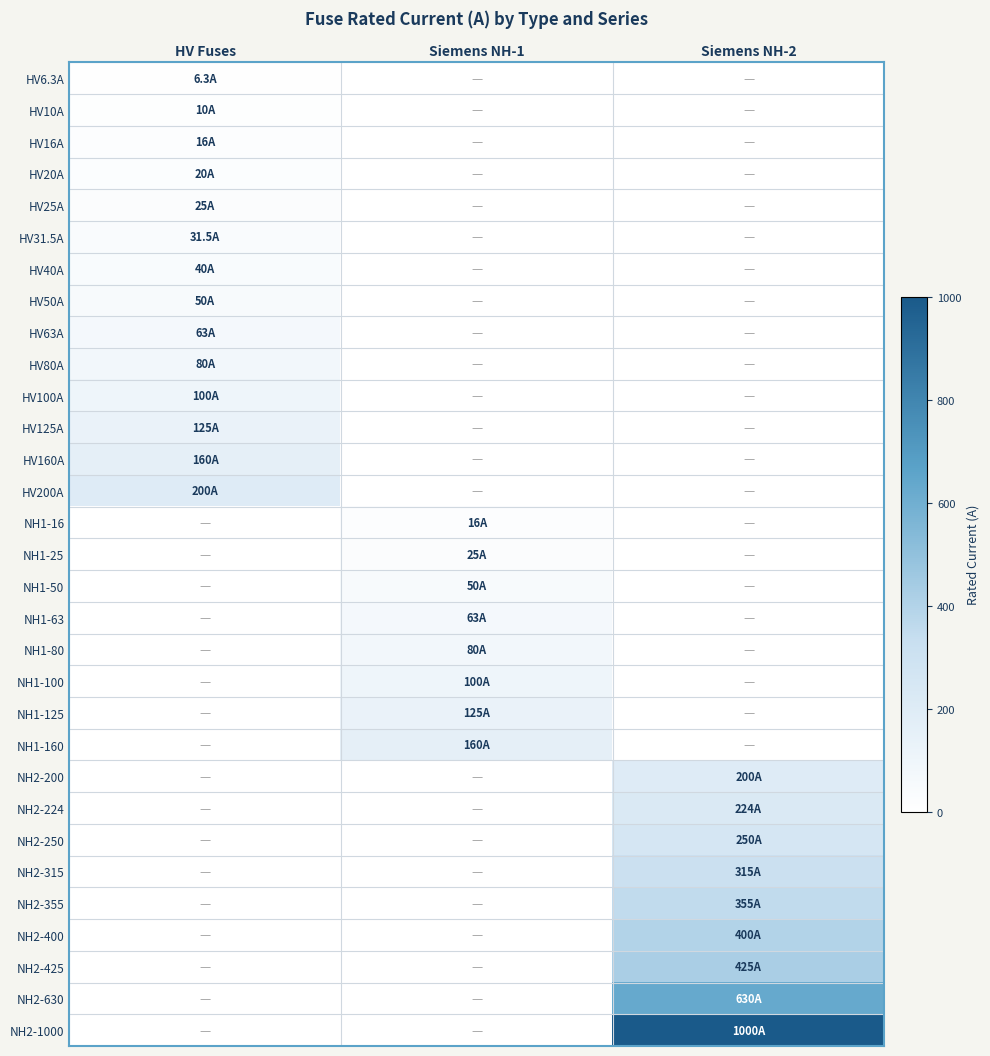

Reading left to right, extract all data points from this chart.

HV6.3A: HV Fuses=6.3	Siemens NH-1=0.0	Siemens NH-2=0.0
HV10A: HV Fuses=10.0	Siemens NH-1=0.0	Siemens NH-2=0.0
HV16A: HV Fuses=16.0	Siemens NH-1=0.0	Siemens NH-2=0.0
HV20A: HV Fuses=20.0	Siemens NH-1=0.0	Siemens NH-2=0.0
HV25A: HV Fuses=25.0	Siemens NH-1=0.0	Siemens NH-2=0.0
HV31.5A: HV Fuses=31.5	Siemens NH-1=0.0	Siemens NH-2=0.0
HV40A: HV Fuses=40.0	Siemens NH-1=0.0	Siemens NH-2=0.0
HV50A: HV Fuses=50.0	Siemens NH-1=0.0	Siemens NH-2=0.0
HV63A: HV Fuses=63.0	Siemens NH-1=0.0	Siemens NH-2=0.0
HV80A: HV Fuses=80.0	Siemens NH-1=0.0	Siemens NH-2=0.0
HV100A: HV Fuses=100.0	Siemens NH-1=0.0	Siemens NH-2=0.0
HV125A: HV Fuses=125.0	Siemens NH-1=0.0	Siemens NH-2=0.0
HV160A: HV Fuses=160.0	Siemens NH-1=0.0	Siemens NH-2=0.0
HV200A: HV Fuses=200.0	Siemens NH-1=0.0	Siemens NH-2=0.0
NH1-16: HV Fuses=0.0	Siemens NH-1=16.0	Siemens NH-2=0.0
NH1-25: HV Fuses=0.0	Siemens NH-1=25.0	Siemens NH-2=0.0
NH1-50: HV Fuses=0.0	Siemens NH-1=50.0	Siemens NH-2=0.0
NH1-63: HV Fuses=0.0	Siemens NH-1=63.0	Siemens NH-2=0.0
NH1-80: HV Fuses=0.0	Siemens NH-1=80.0	Siemens NH-2=0.0
NH1-100: HV Fuses=0.0	Siemens NH-1=100.0	Siemens NH-2=0.0
NH1-125: HV Fuses=0.0	Siemens NH-1=125.0	Siemens NH-2=0.0
NH1-160: HV Fuses=0.0	Siemens NH-1=160.0	Siemens NH-2=0.0
NH2-200: HV Fuses=0.0	Siemens NH-1=0.0	Siemens NH-2=200.0
NH2-224: HV Fuses=0.0	Siemens NH-1=0.0	Siemens NH-2=224.0
NH2-250: HV Fuses=0.0	Siemens NH-1=0.0	Siemens NH-2=250.0
NH2-315: HV Fuses=0.0	Siemens NH-1=0.0	Siemens NH-2=315.0
NH2-355: HV Fuses=0.0	Siemens NH-1=0.0	Siemens NH-2=355.0
NH2-400: HV Fuses=0.0	Siemens NH-1=0.0	Siemens NH-2=400.0
NH2-425: HV Fuses=0.0	Siemens NH-1=0.0	Siemens NH-2=425.0
NH2-630: HV Fuses=0.0	Siemens NH-1=0.0	Siemens NH-2=630.0
NH2-1000: HV Fuses=0.0	Siemens NH-1=0.0	Siemens NH-2=1000.0